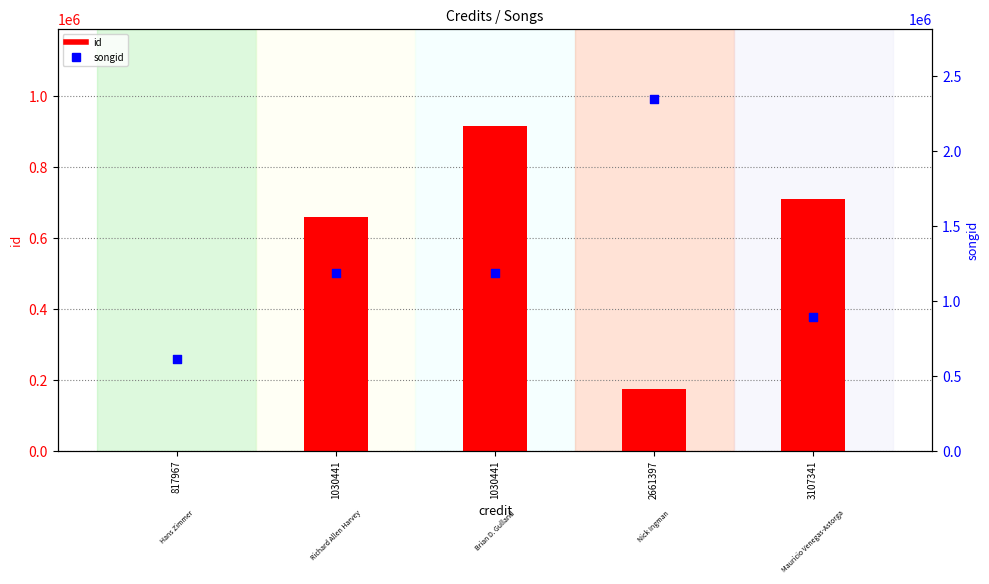

At which category is the sum across all series the highest?

2661397